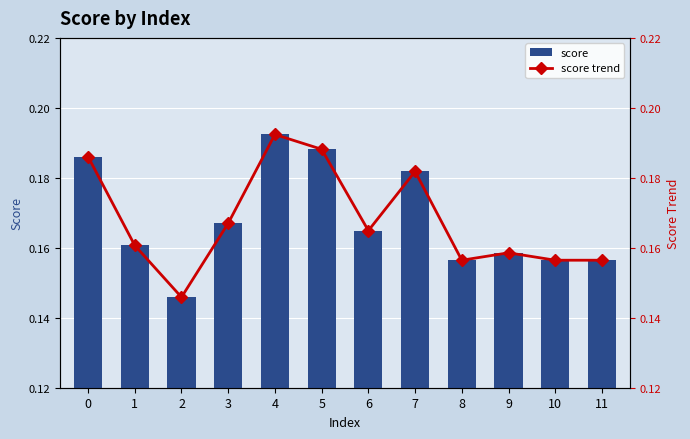

What is the value of the score trend bar at the 7th from the left?

0.2